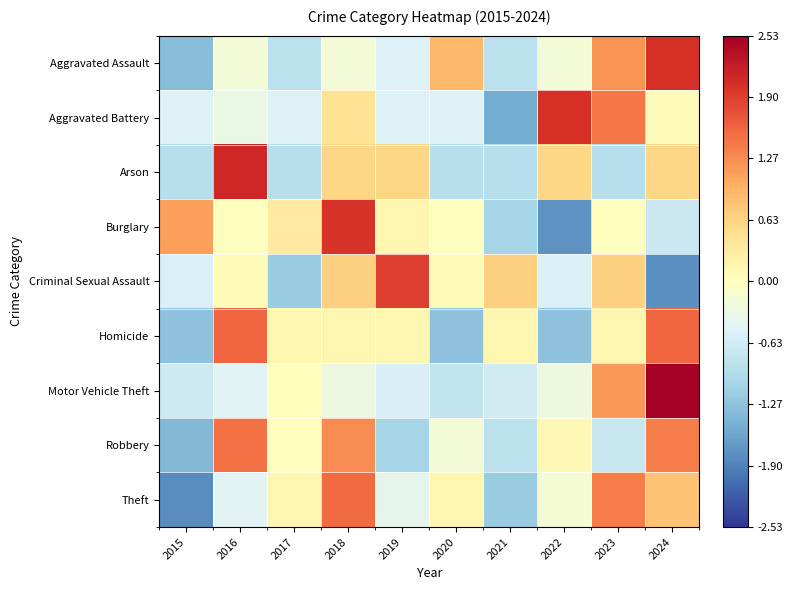

At which category is the sum across all series the highest?

2024